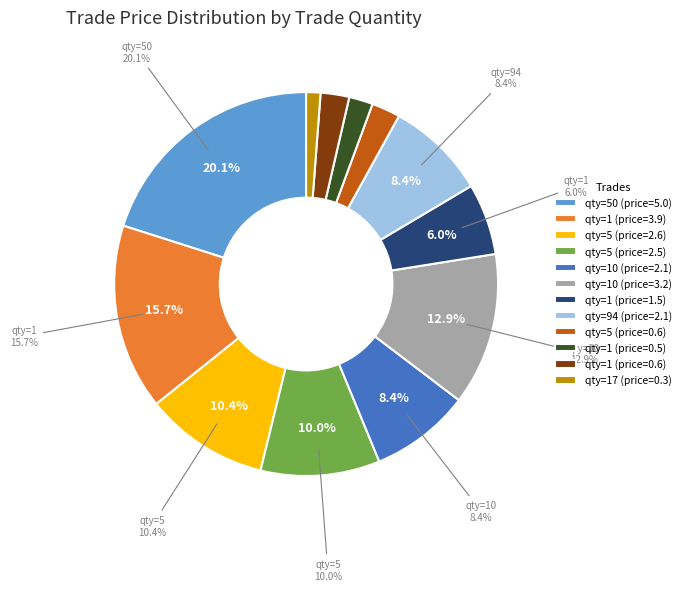

Combined, do 1 and 10 account for over 50%?

No